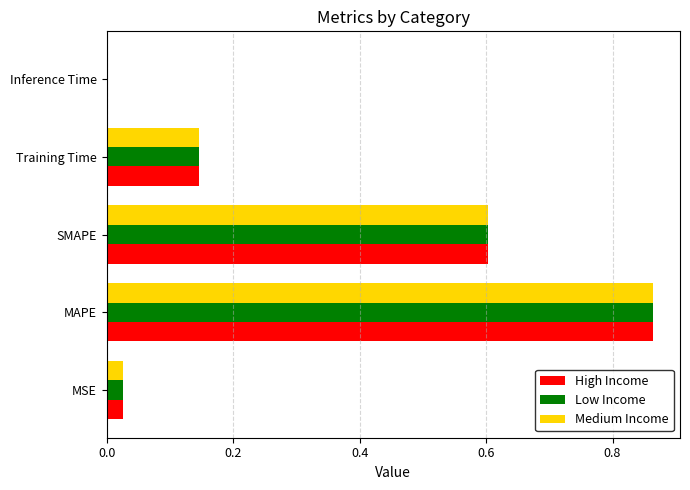

At which category is the sum across all series the highest?

MAPE